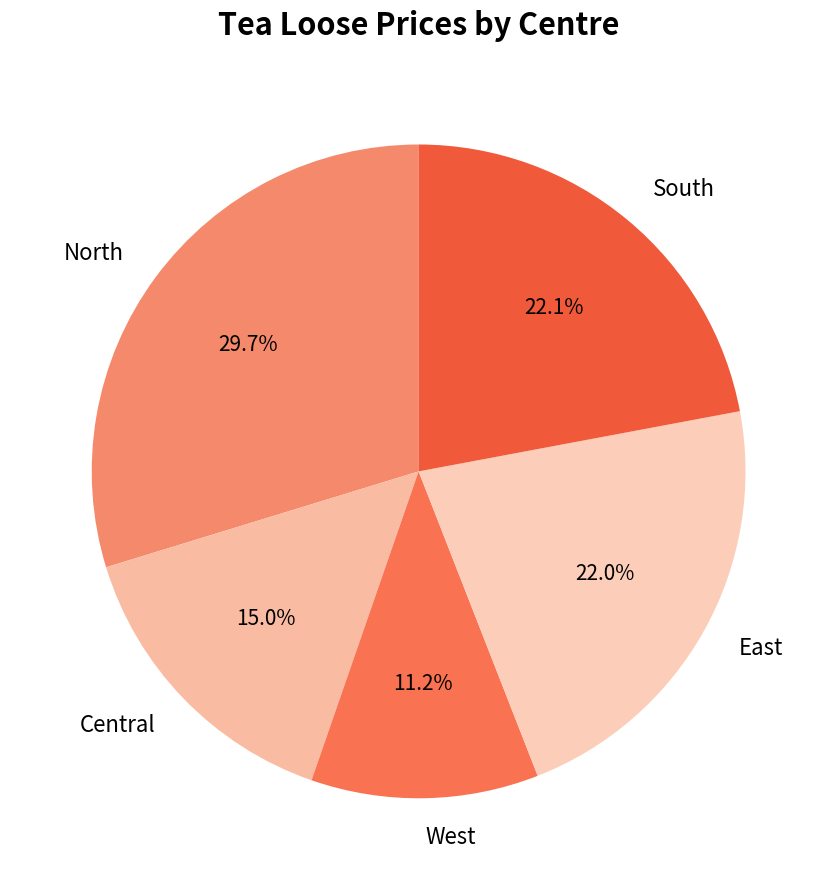

Is there a majority slice in this chart?

No